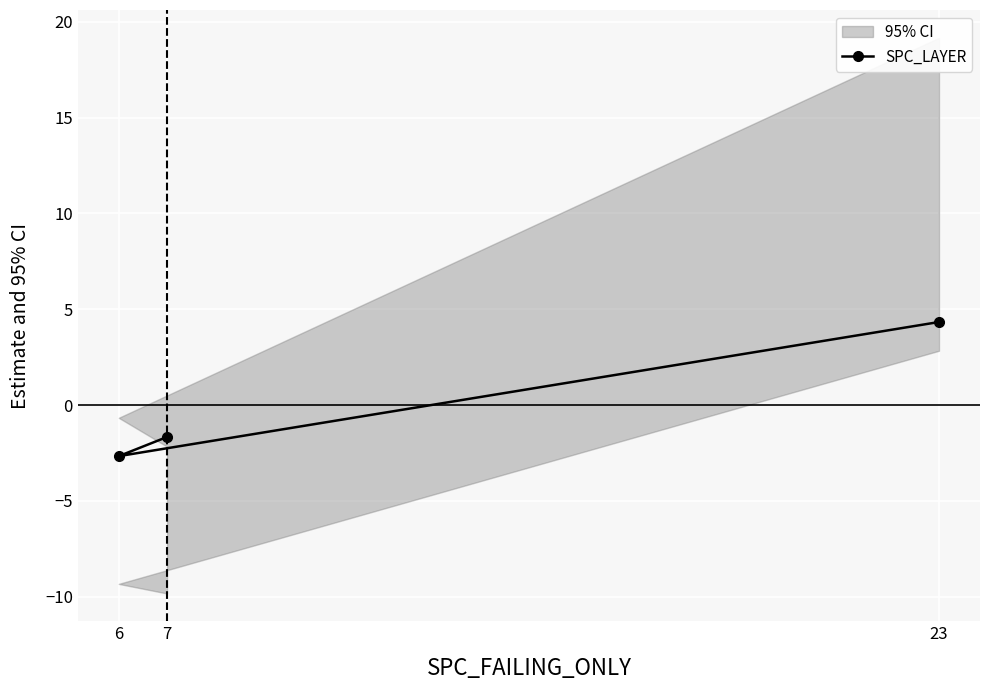

How many categories are shown in the chart?

3